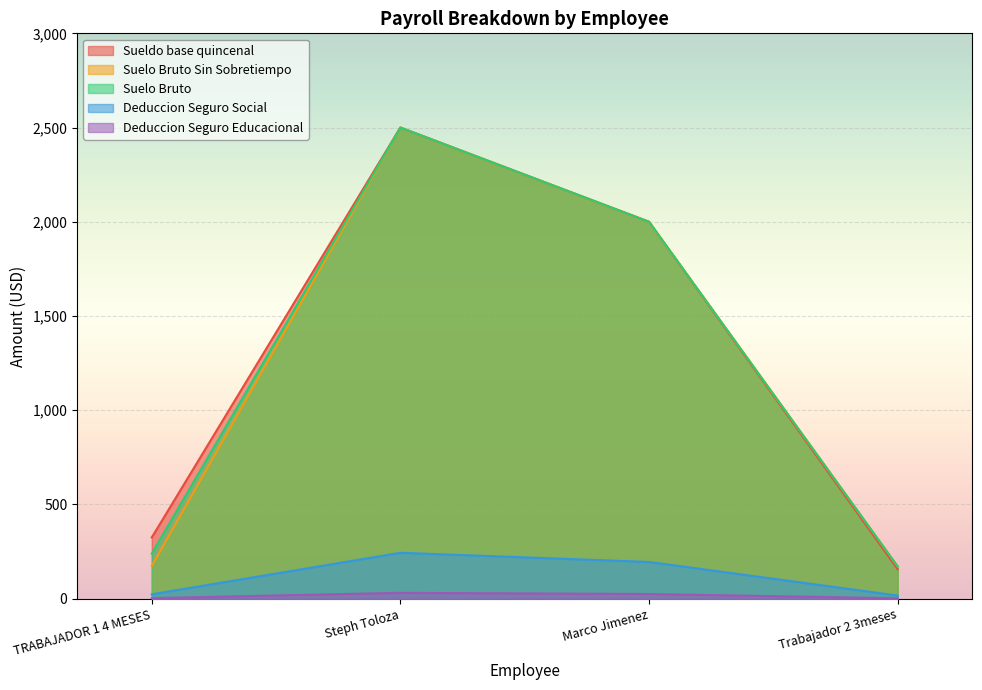

Does the chart display data point markers on the line(s)?

No